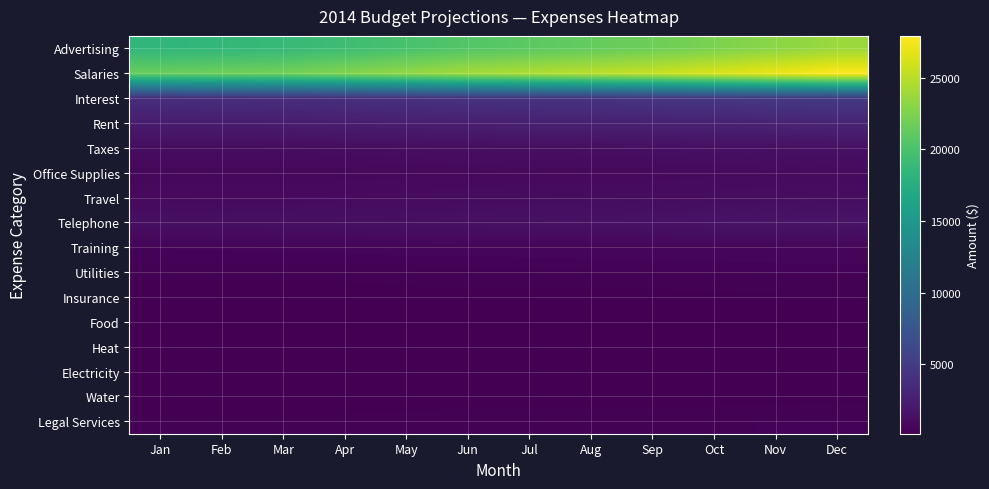

Which series has the largest total across all categories?

Salaries